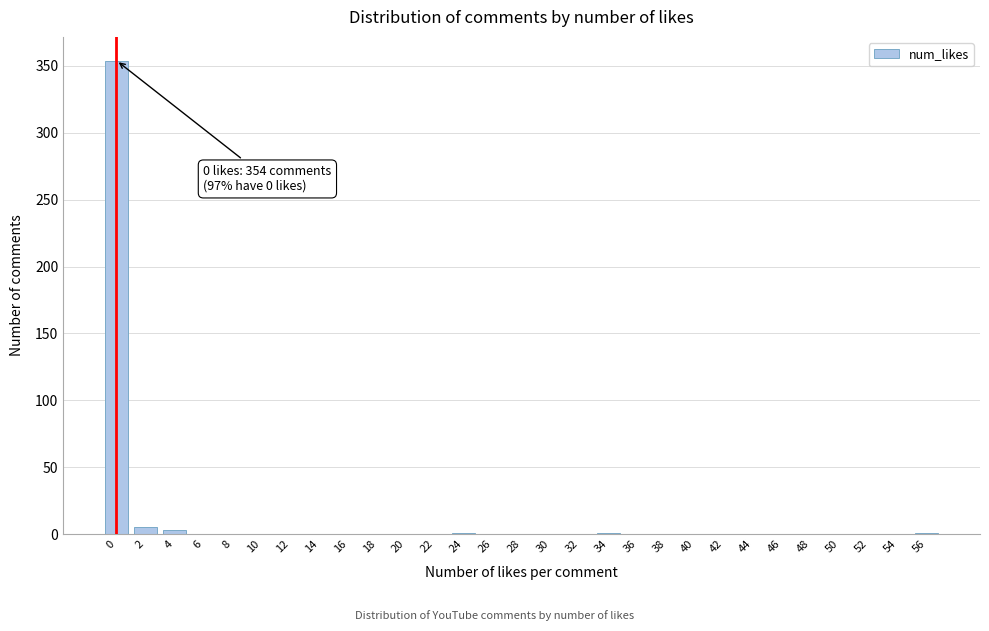

What is the greatest value displayed?

354